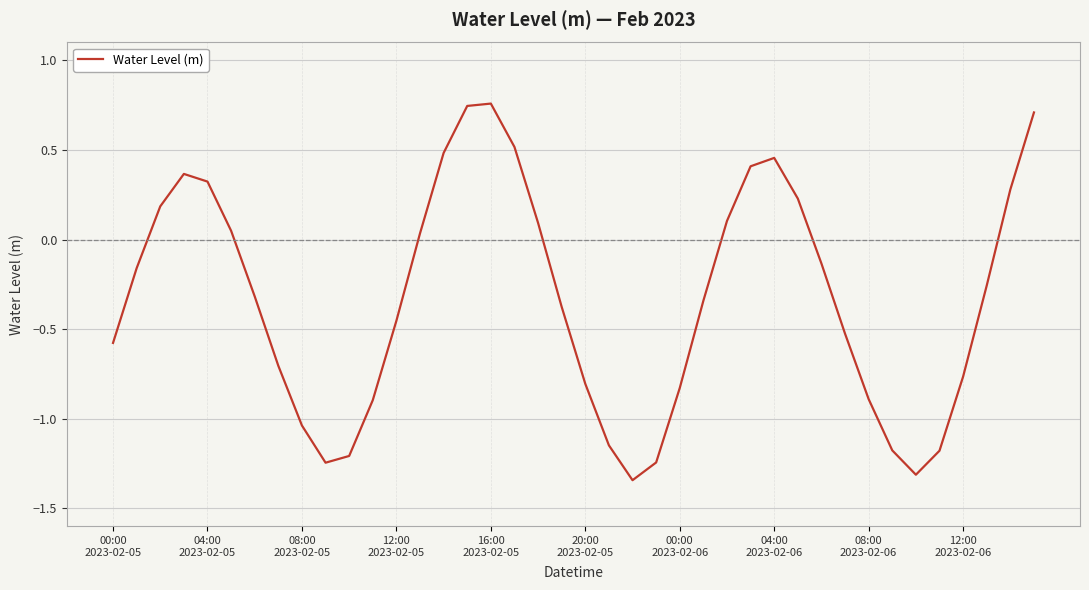

True or false: the data has more than 1 interior local peaks.

True